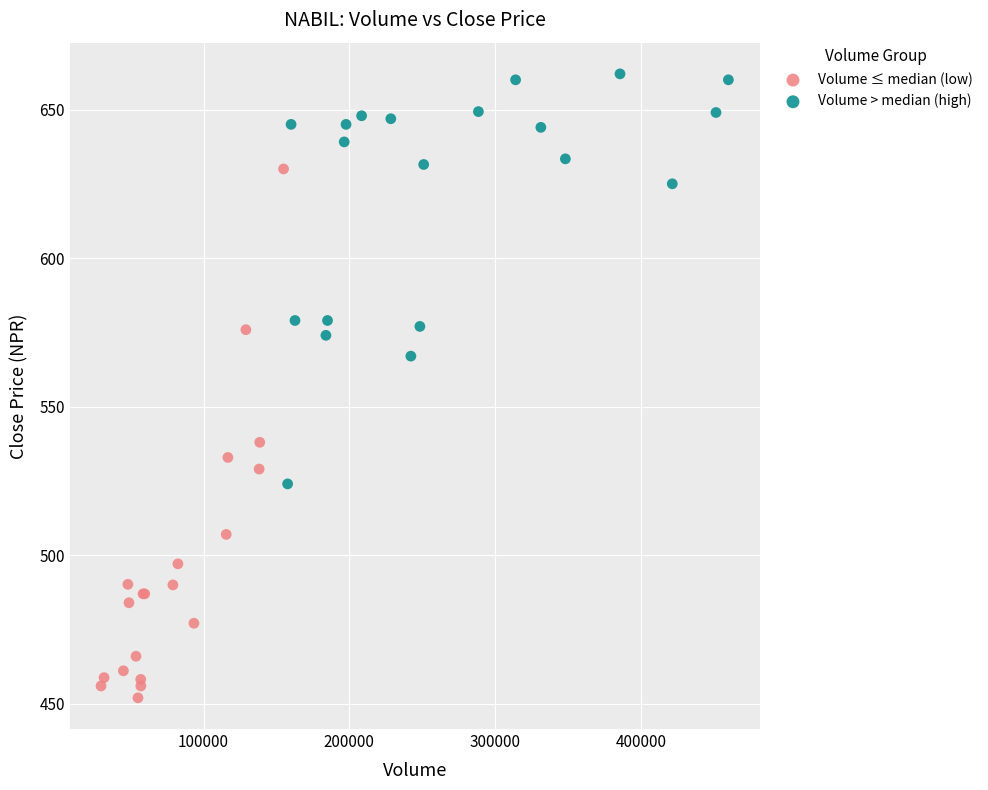

Which series reaches the maximum Y coordinate?

Volume > median (high)